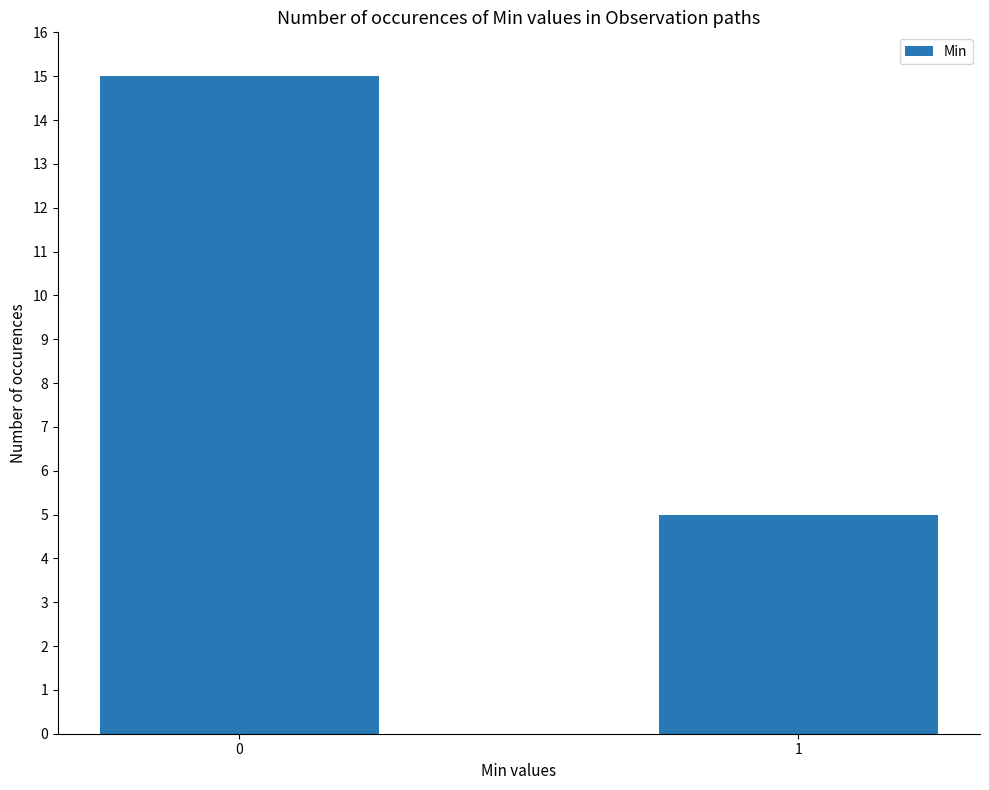

Reading left to right, transcribe all the data shown in this chart.

15	5